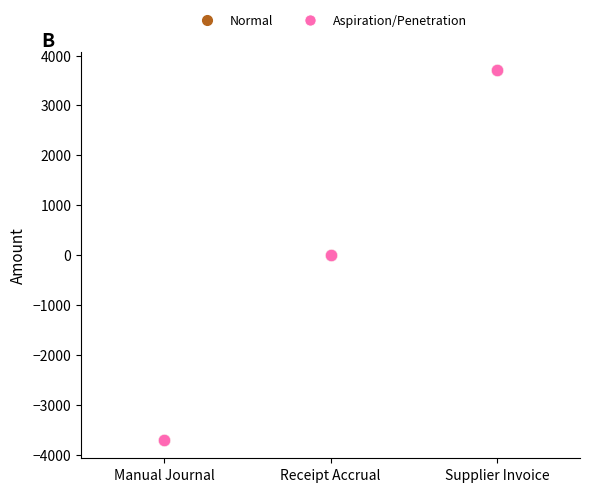

Which series has the widest spread of Y values?

Normal